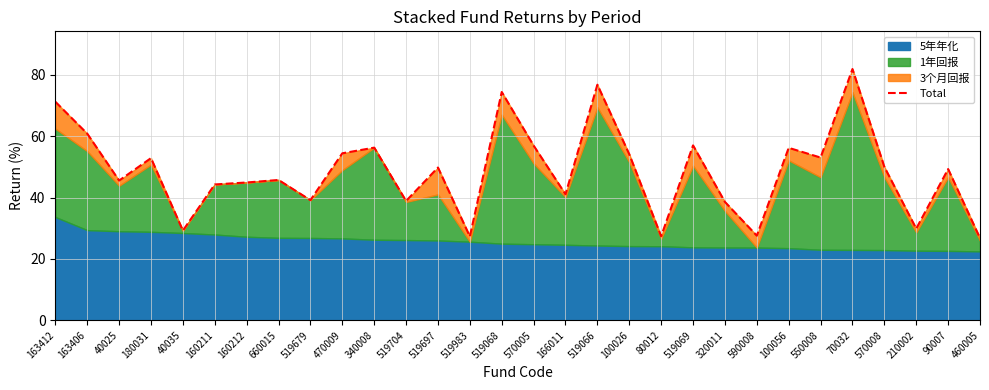

What is the change in value from 40035 to 320011?

+9.3